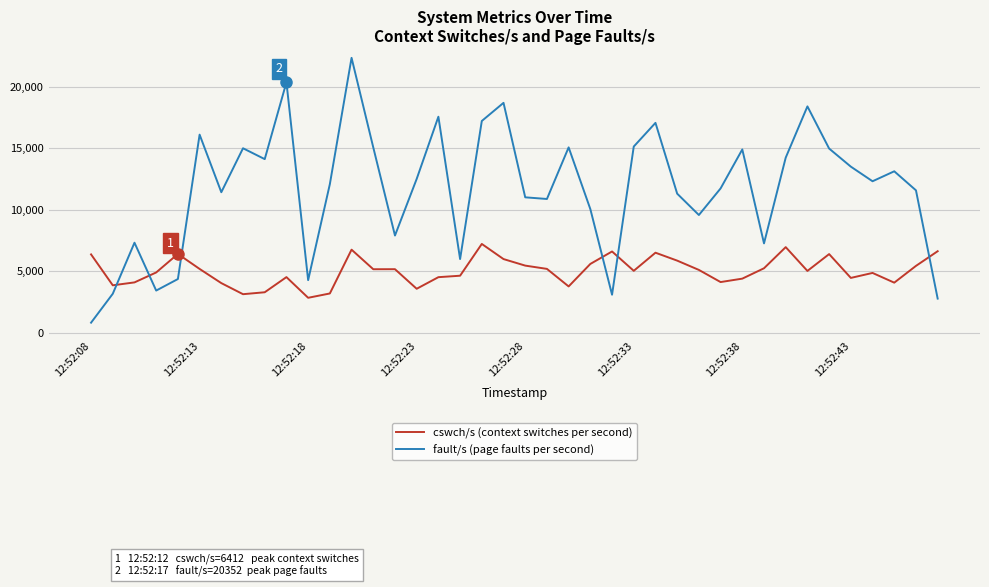

Which series has the largest total across all categories?

fault/s (page faults per second)